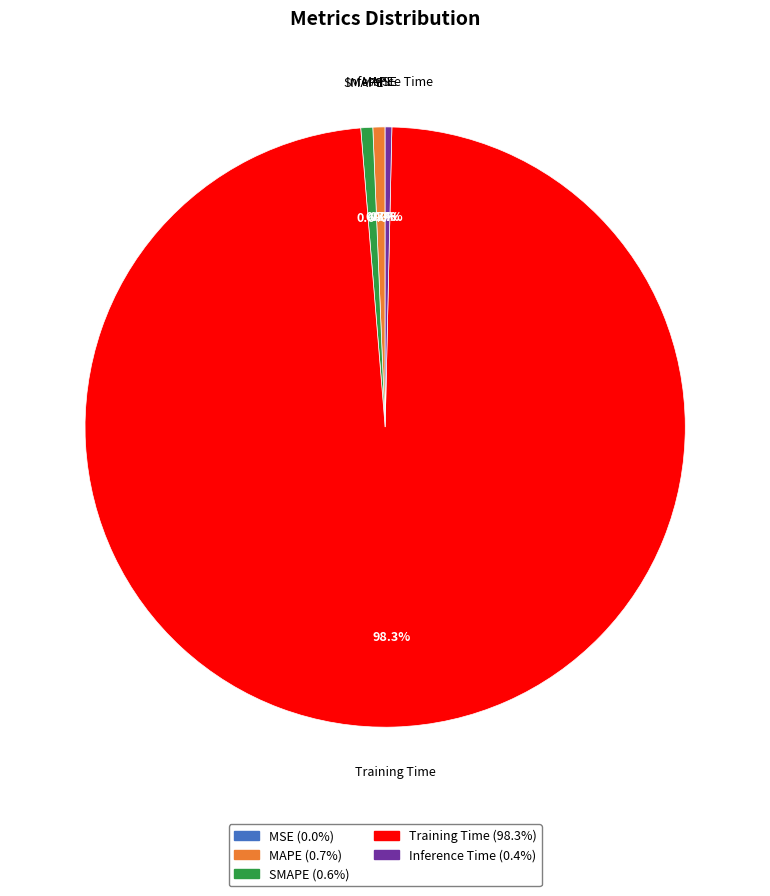

Which slice is the largest?

Training Time